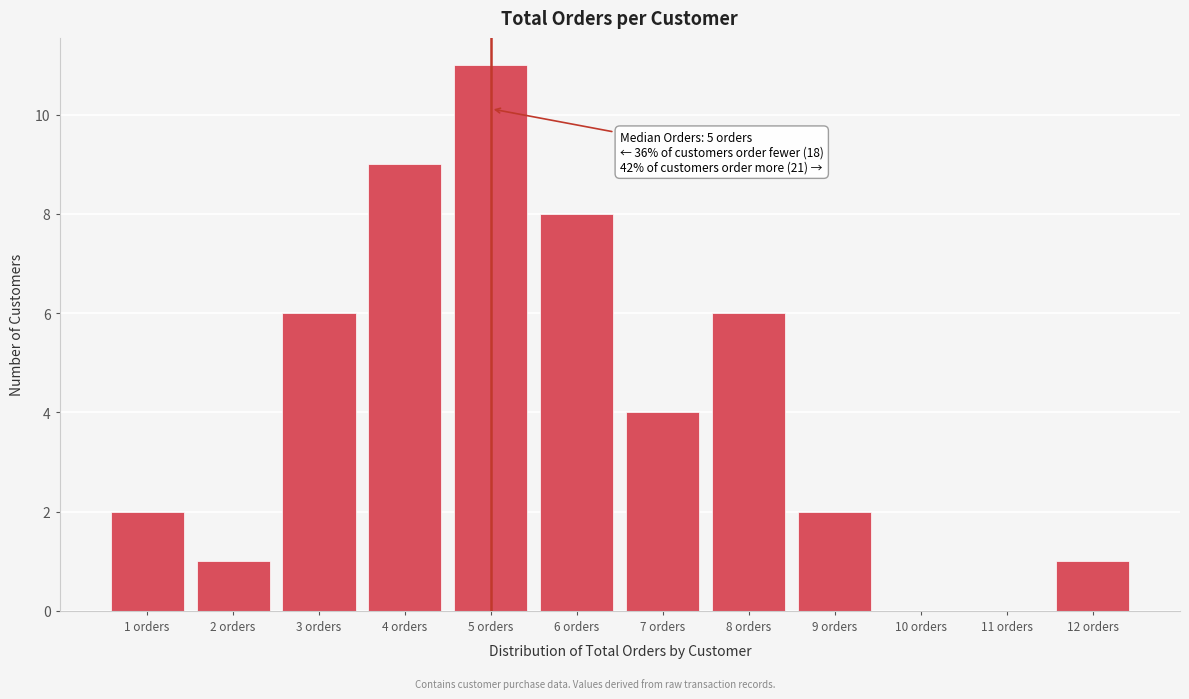

Which range on the x-axis has the tallest bar?

4.5 to 5.5